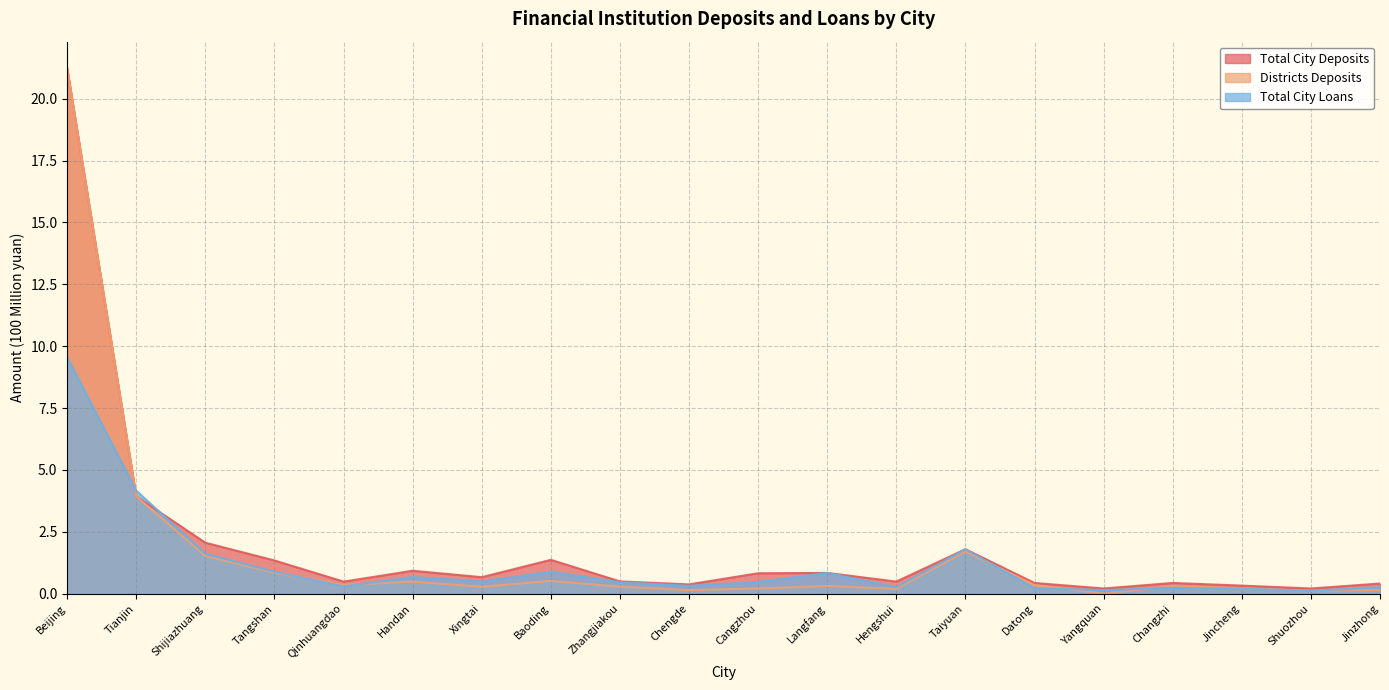

True or false: Districts Deposits has more than 2 interior local peaks.

True